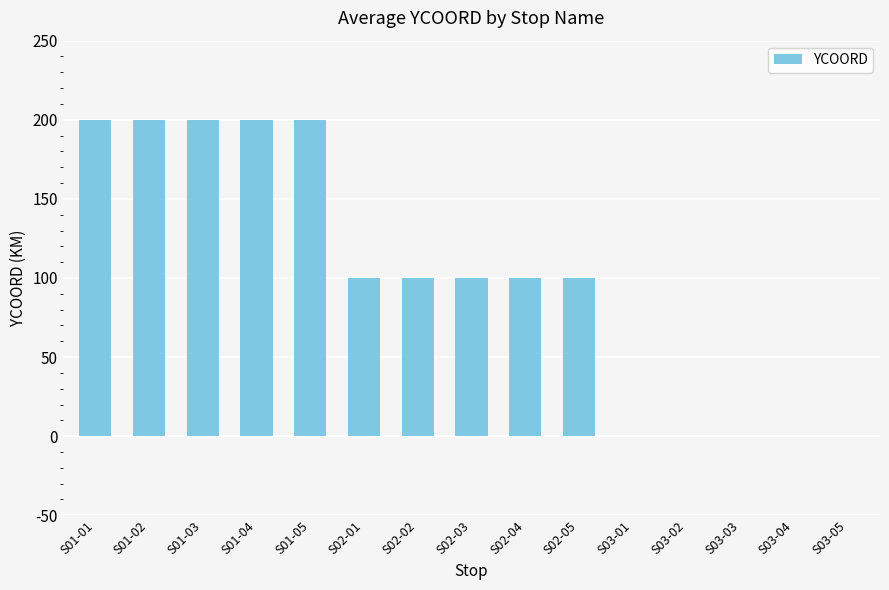

Which has a higher value, S03-03 or S01-04?

S01-04